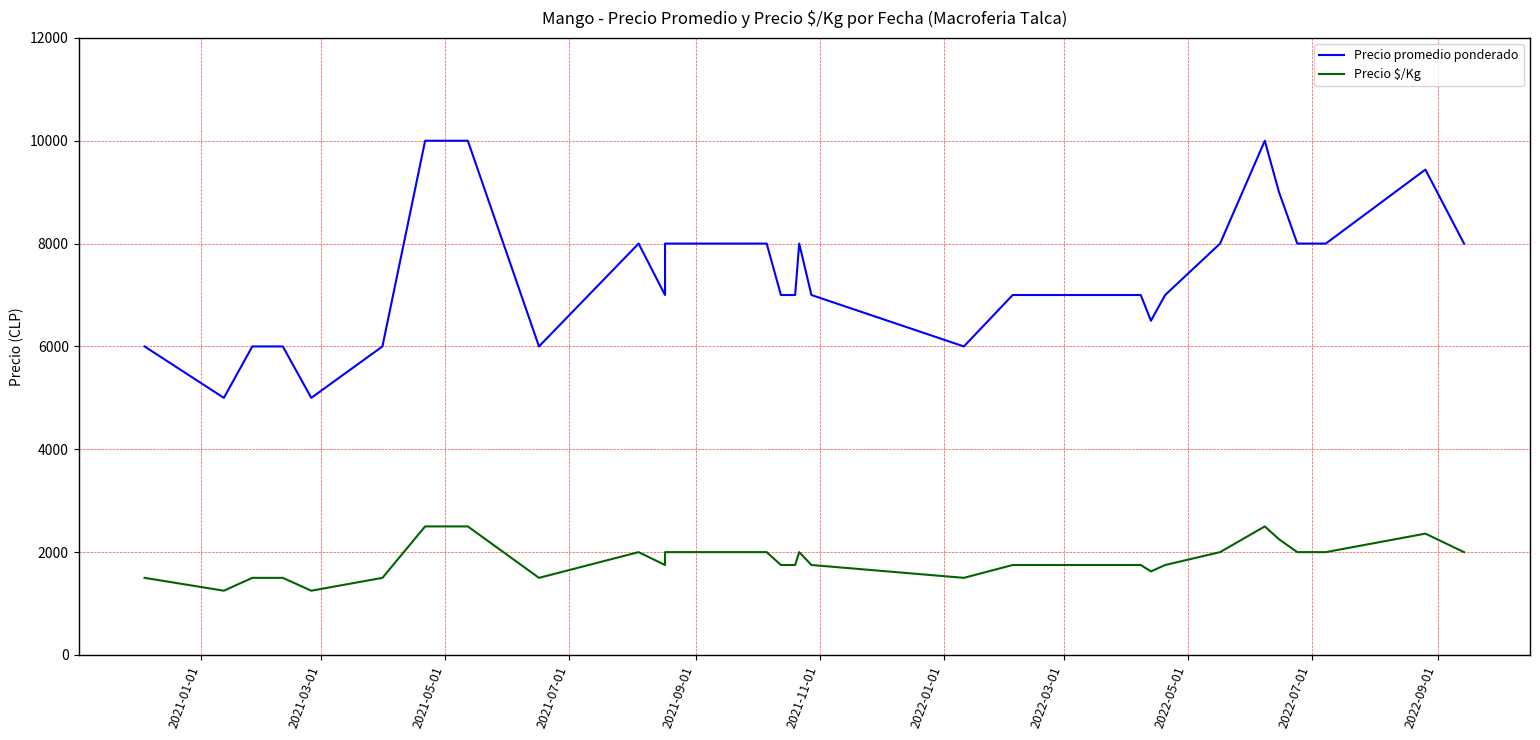

In Precio $/Kg, how many points are higher than both neighbors (excluding endpoints)?

4